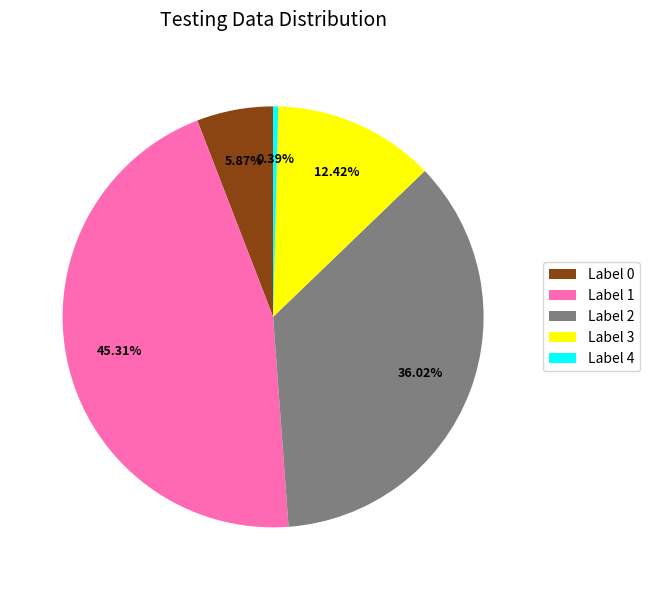

Is there any slice that represents more than half of the pie?

No